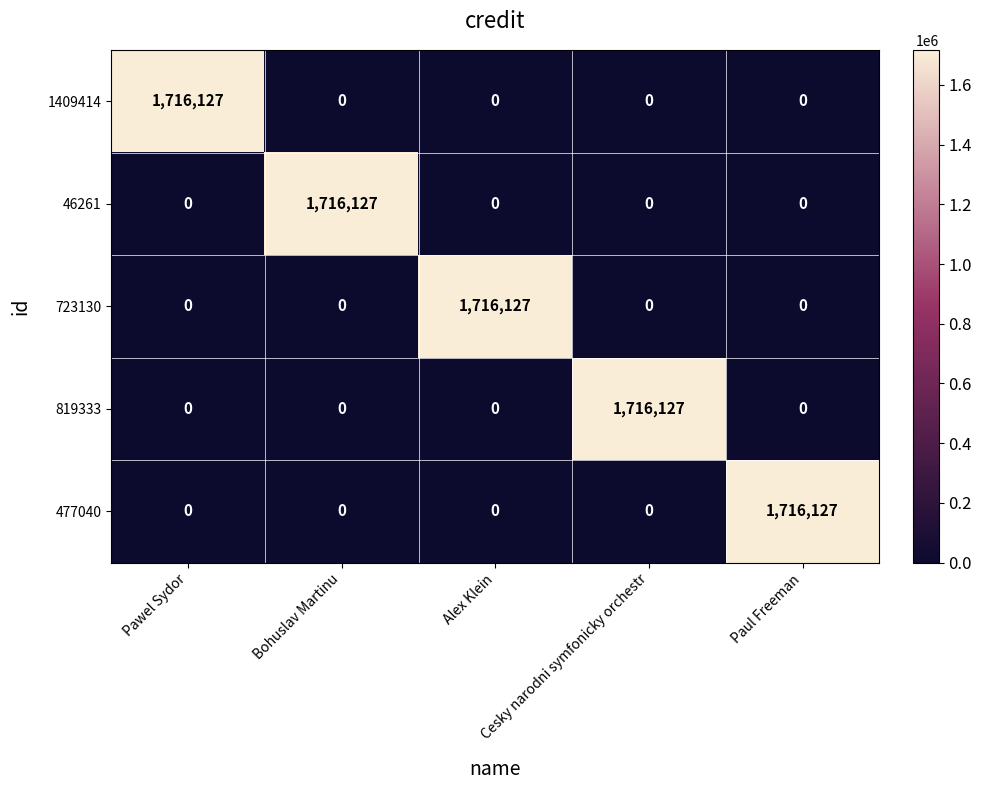

At how many categories does at least one series exceed 273656?

5